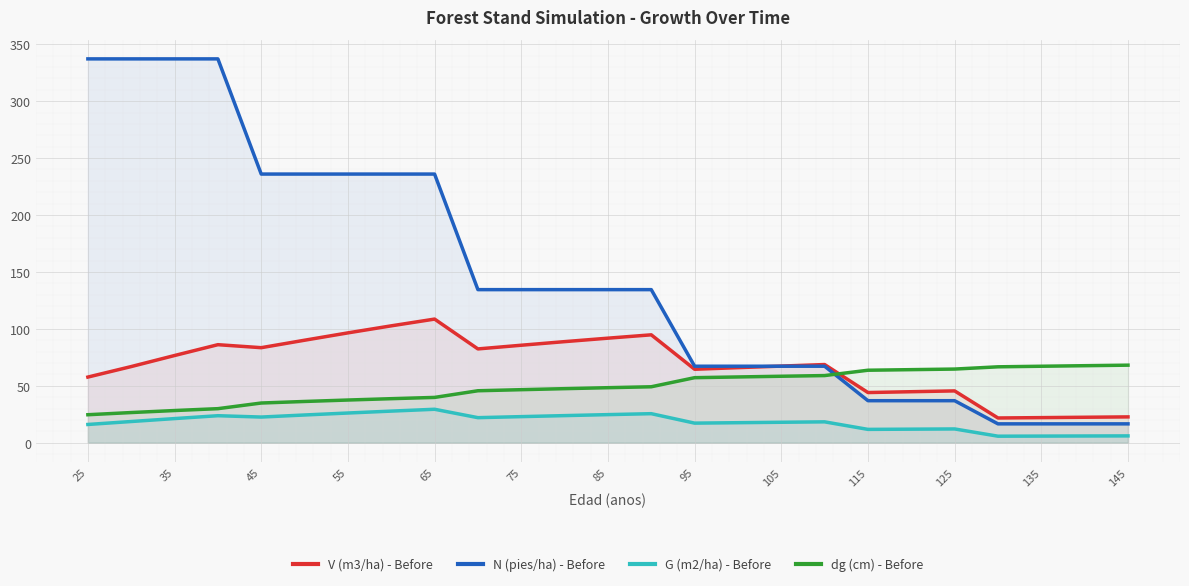

The N (pies/ha) - Before series shows 37.0 at 125. True or false?

True